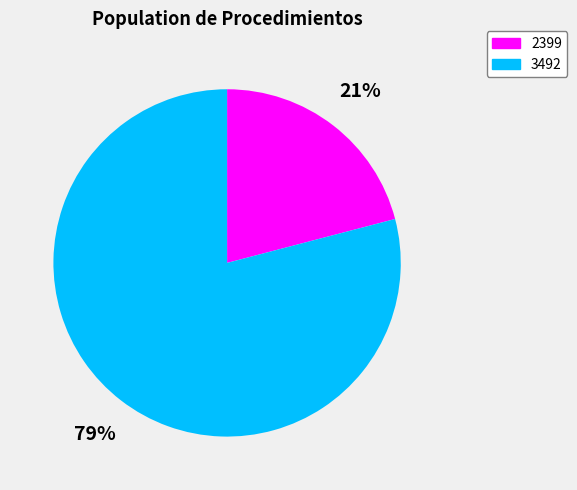

Approximately how many times larger is the value at 2399 compared to 3492?

0.3